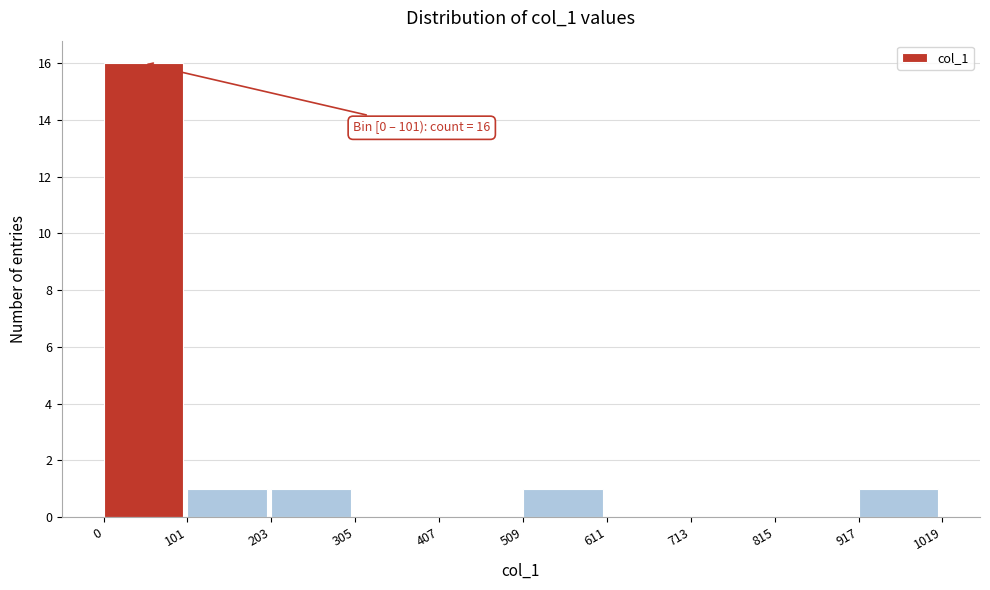

Over which range of the x-axis is the bar tallest?

0 to 101